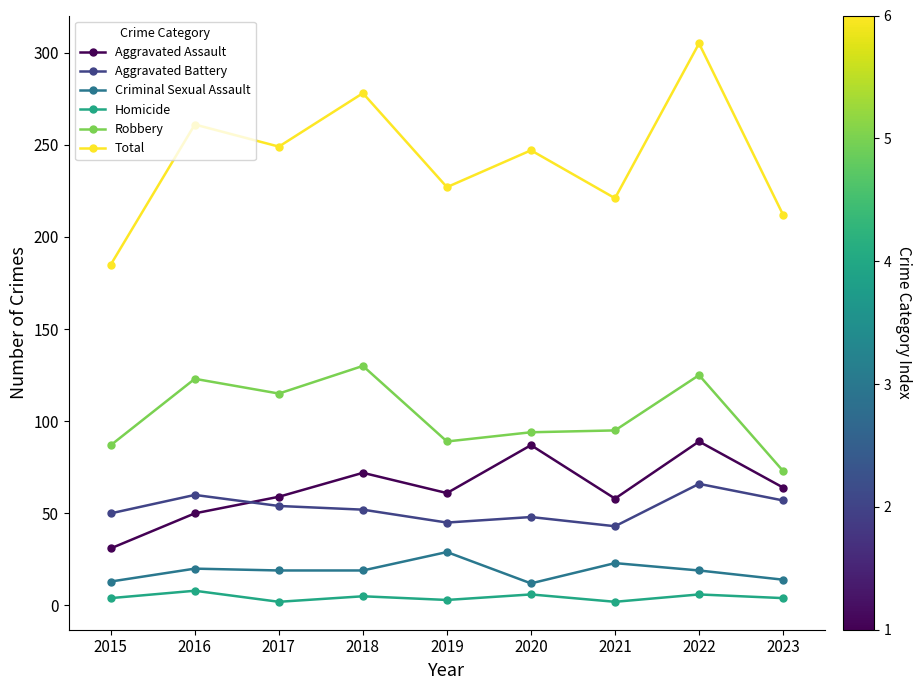

What is the difference between the second highest and second lowest values in the Aggravated Battery series?

15